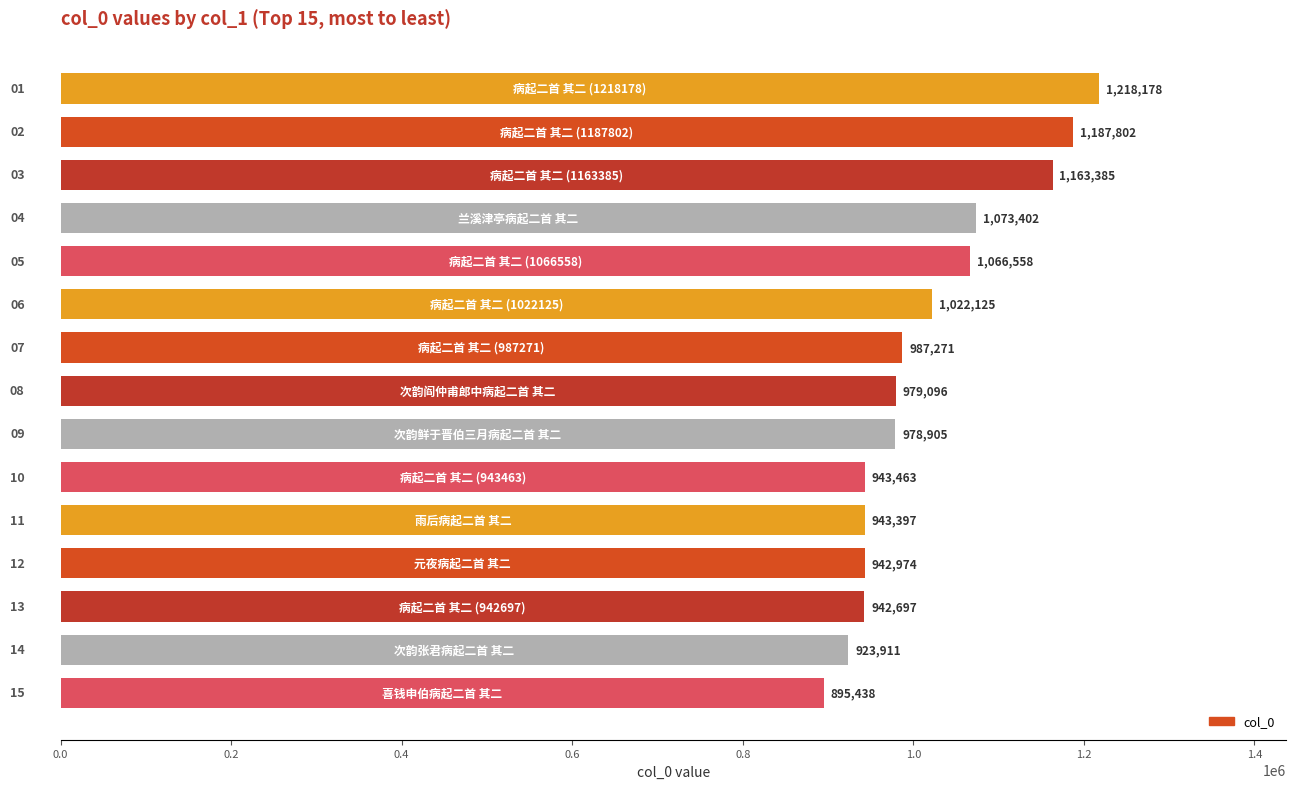

How many bars are there in total?

15